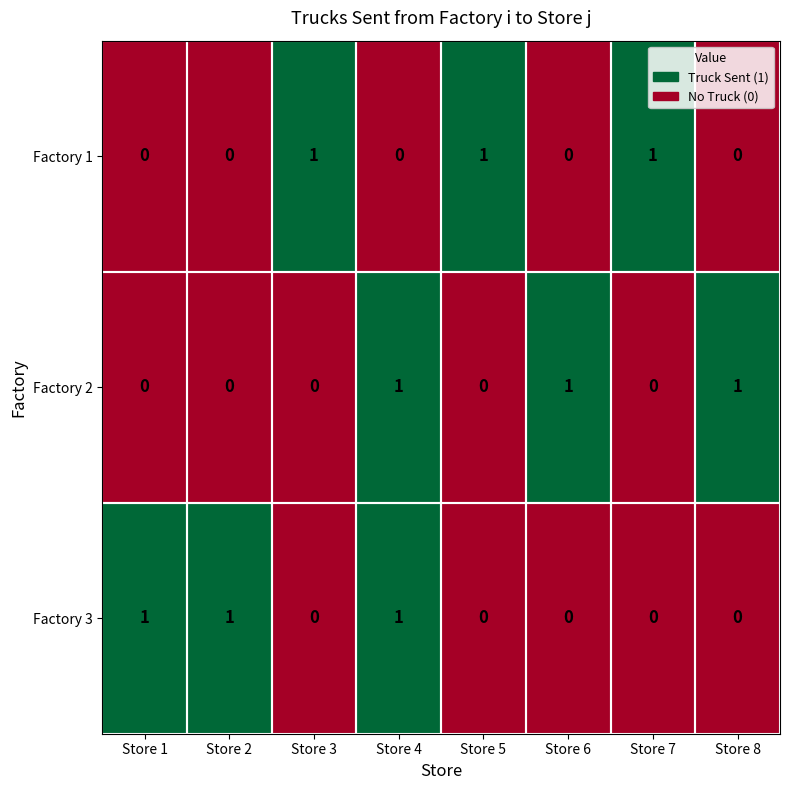

At how many categories does at least one series exceed 0?

8